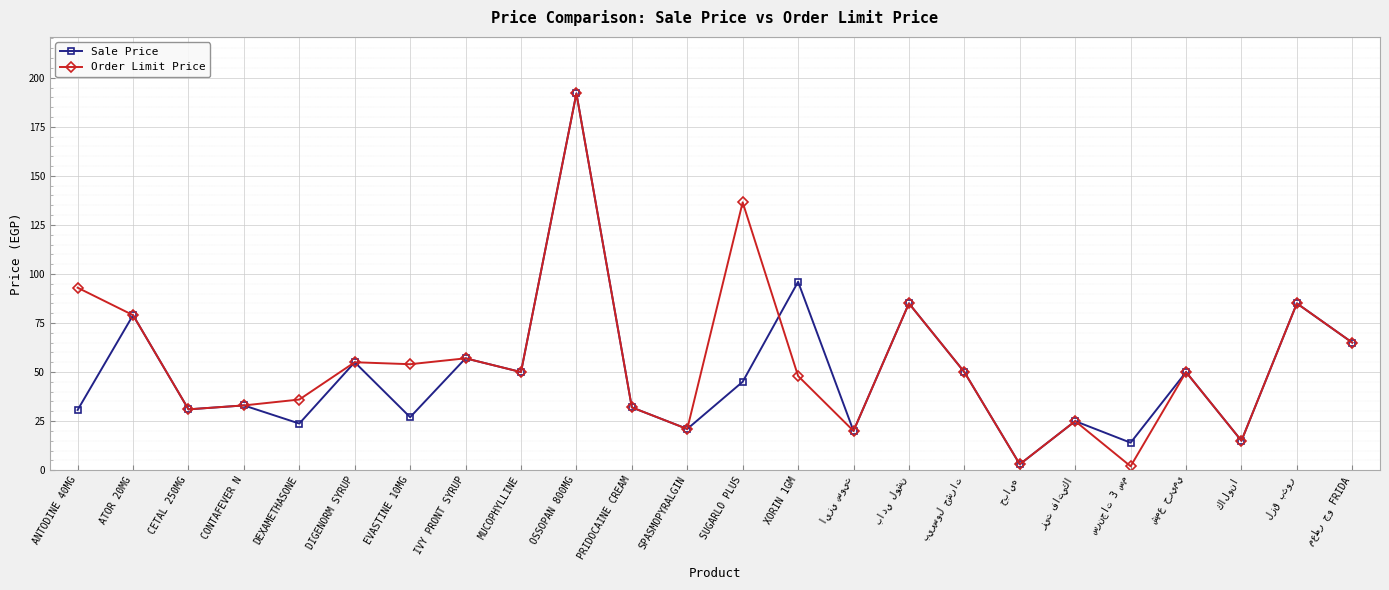

At which category does Sale Price reach its first local valley?

CETAL 250MG